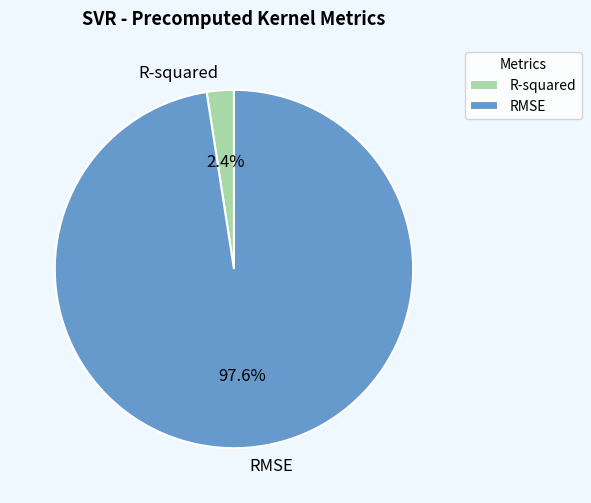

What percentage do RMSE and R-squared together represent?

100.0%